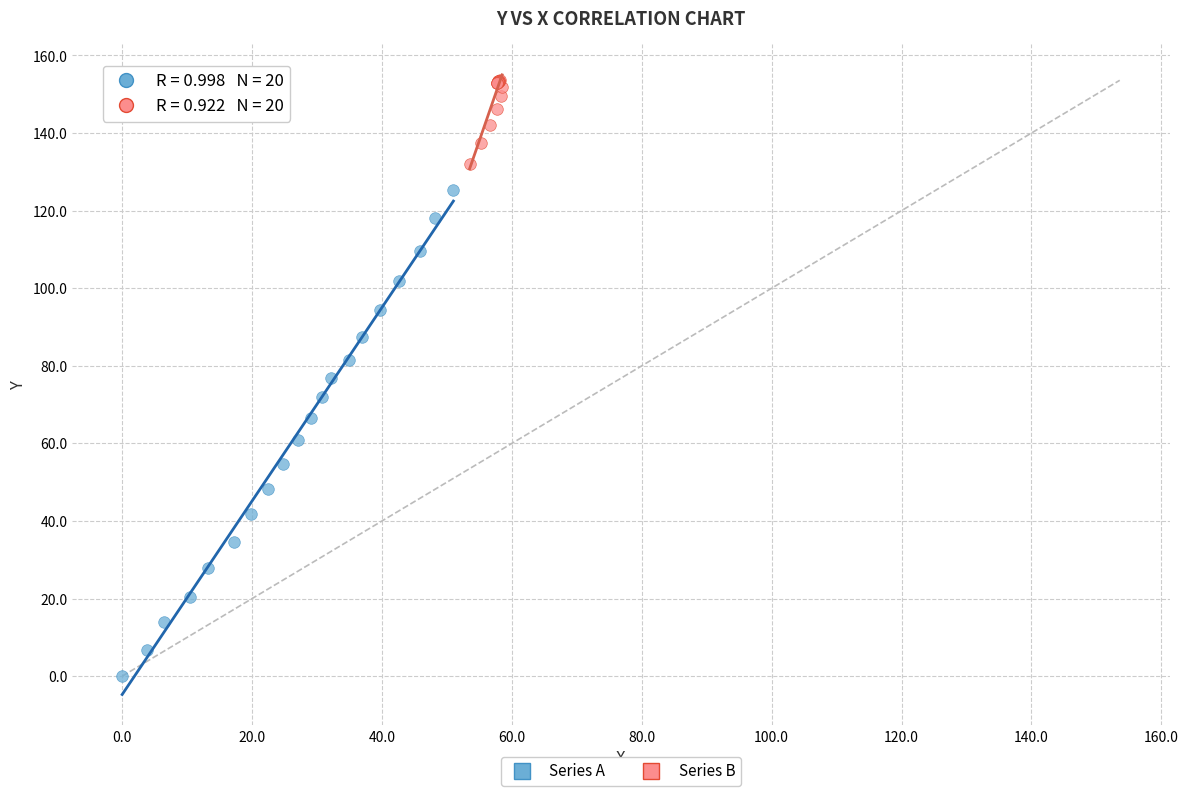

Which series reaches the maximum Y coordinate?

Series B